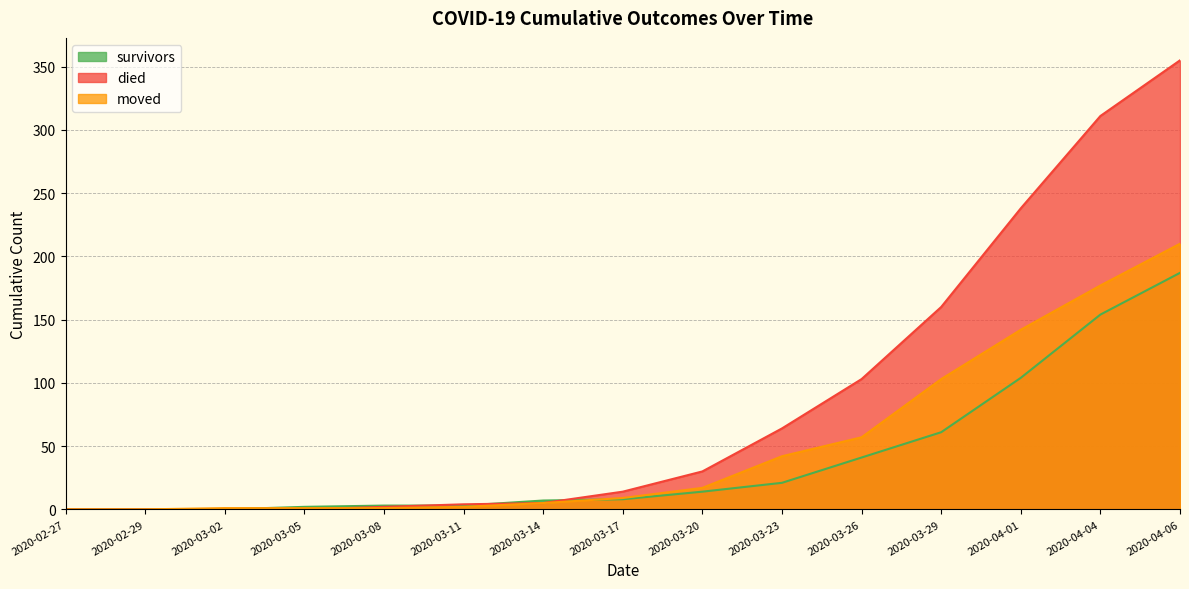

Reading left to right, what are all the values shown in this chart?

survivors: 2020-02-27=0	2020-02-29=0	2020-03-02=0	2020-03-05=2	2020-03-08=3	2020-03-11=3	2020-03-14=7	2020-03-17=8	2020-03-20=14	2020-03-23=21	2020-03-26=41	2020-03-29=61	2020-04-01=104	2020-04-04=154	2020-04-06=187
died: 2020-02-27=0	2020-02-29=0	2020-03-02=0	2020-03-05=0	2020-03-08=2	2020-03-11=4	2020-03-14=5	2020-03-17=14	2020-03-20=30	2020-03-23=64	2020-03-26=103	2020-03-29=160	2020-04-01=238	2020-04-04=311	2020-04-06=355
moved: 2020-02-27=0	2020-02-29=0	2020-03-02=1	2020-03-05=1	2020-03-08=1	2020-03-11=2	2020-03-14=5	2020-03-17=9	2020-03-20=17	2020-03-23=42	2020-03-26=57	2020-03-29=103	2020-04-01=142	2020-04-04=177	2020-04-06=210